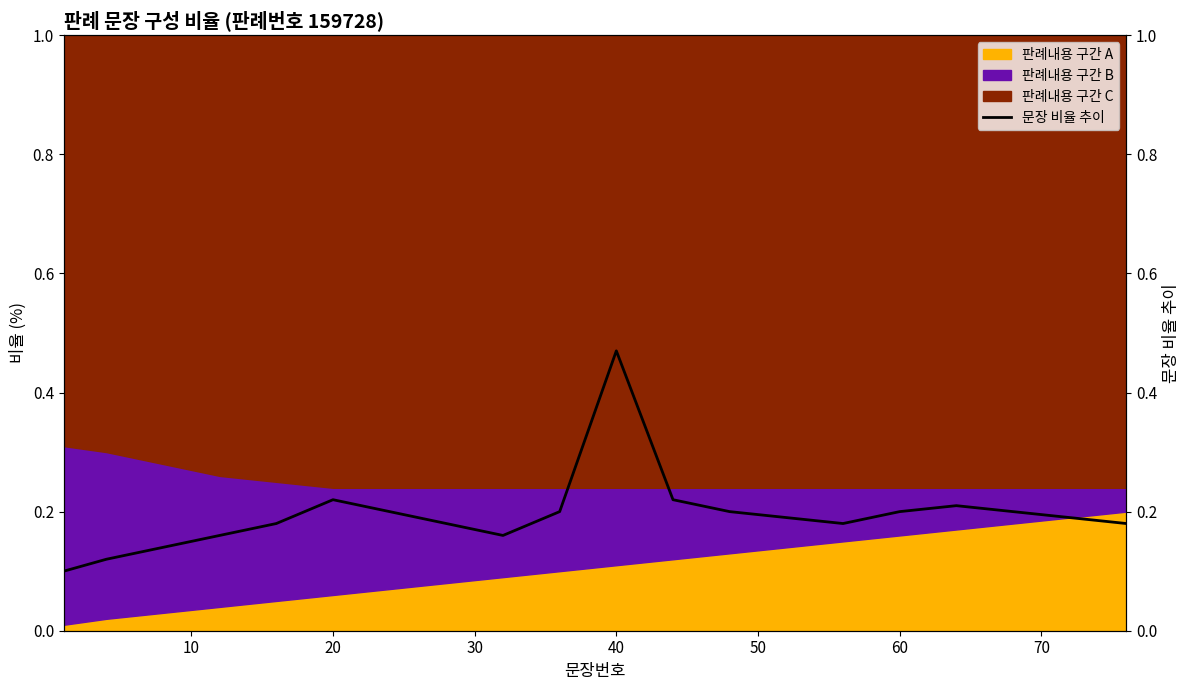

Does the chart have visible grid lines?

No